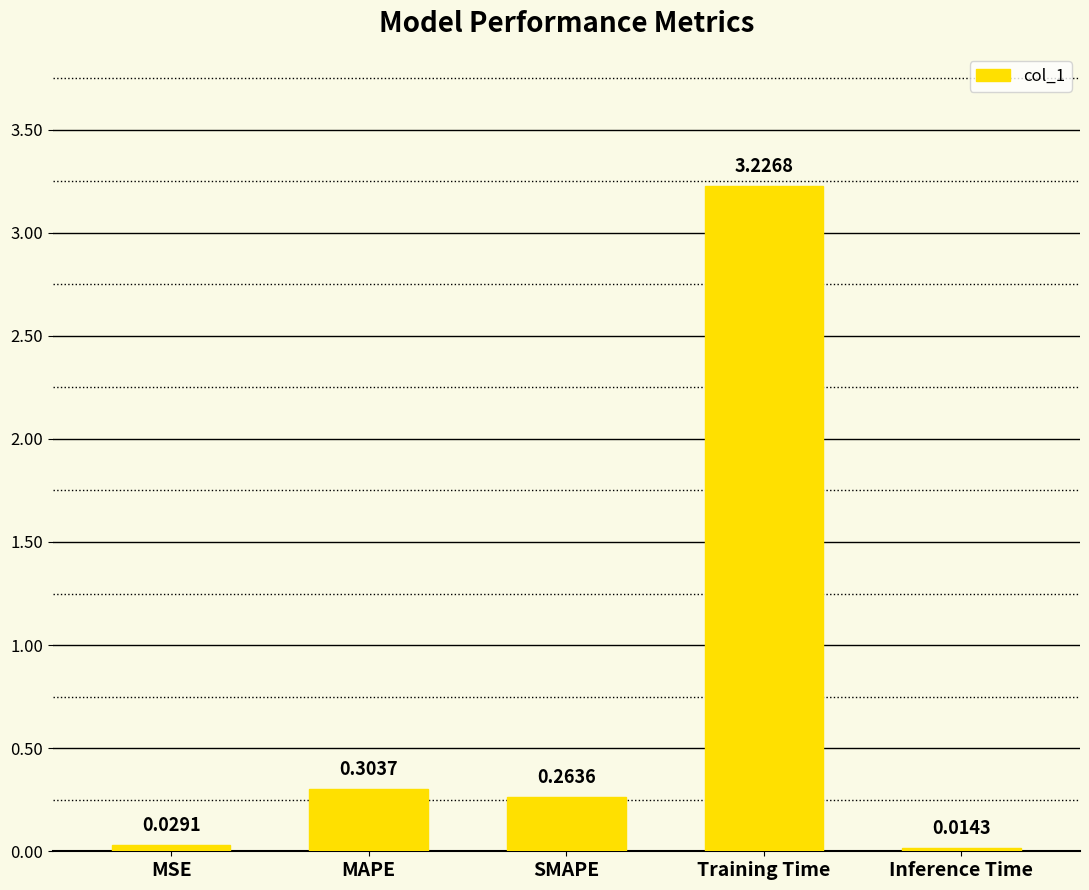

Where is the data nearest to the value 1?

MAPE